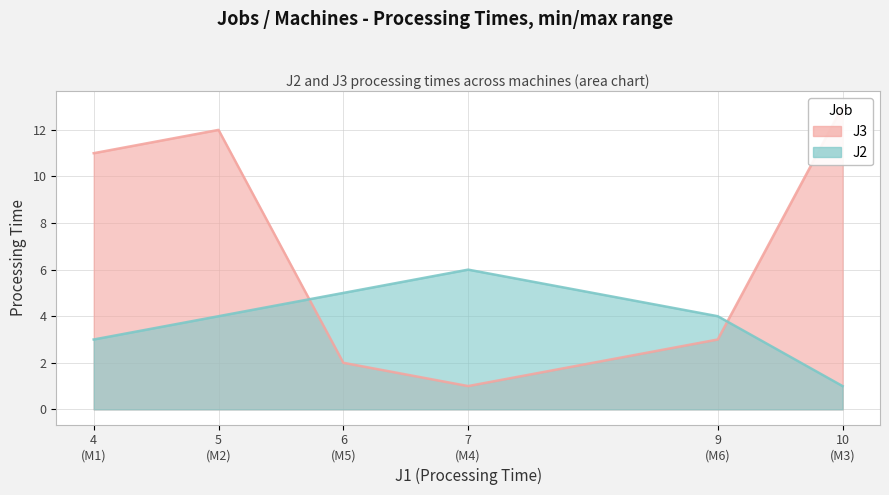

Reading left to right, list all the values displayed in this chart.

J3: M1=11	M2=12	M3=13	M4=1	M5=2	M6=3
J2: M1=3	M2=4	M3=1	M4=6	M5=5	M6=4